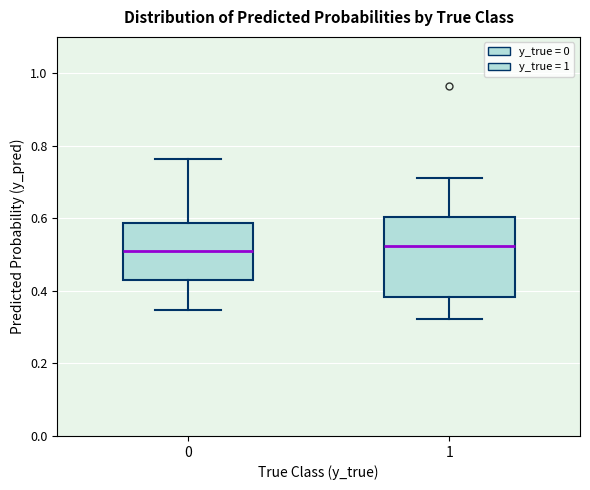

Reading left to right, transcribe this box plot: for each box, give where its median line is, the range the box spans, and where its two whiskers end, as read against the y-axis. The values are not printed on the chart, so give them approximately, as read against the axis.

0: median 0.50, box 0.42 to 0.58, whiskers 0.34 to 0.76
1: median 0.52, box 0.38 to 0.60, whiskers 0.32 to 0.72